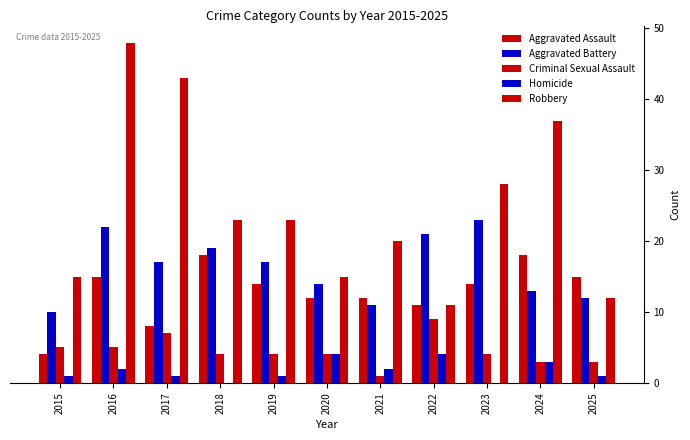

List the series in order of their peak value, lowest first.

Homicide, Criminal Sexual Assault, Aggravated Assault, Aggravated Battery, Robbery